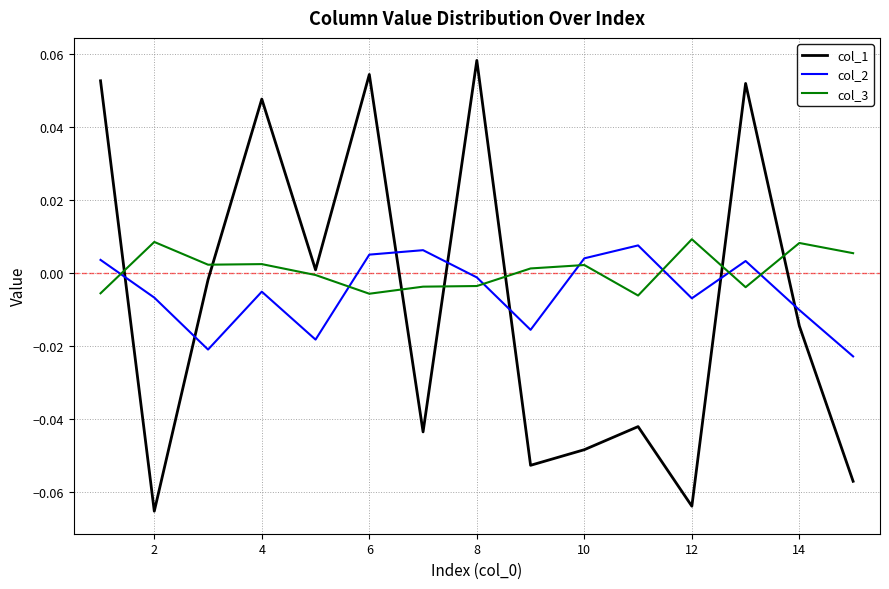

Which series has the widest spread of values?

col_1